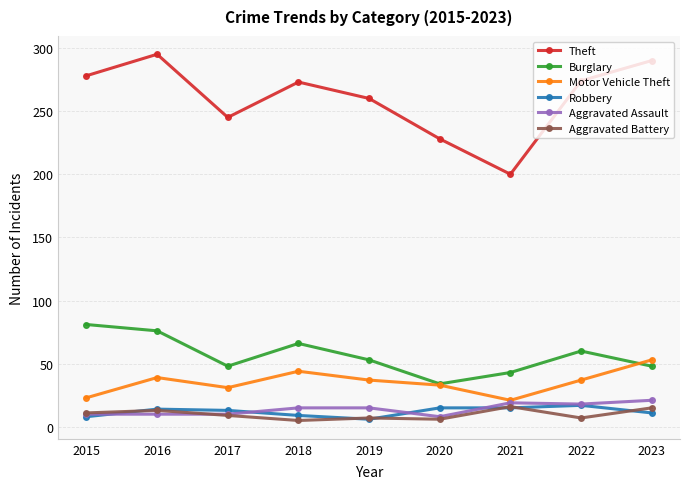

What is the difference between the maximum and minimum values in the Theft series?

95